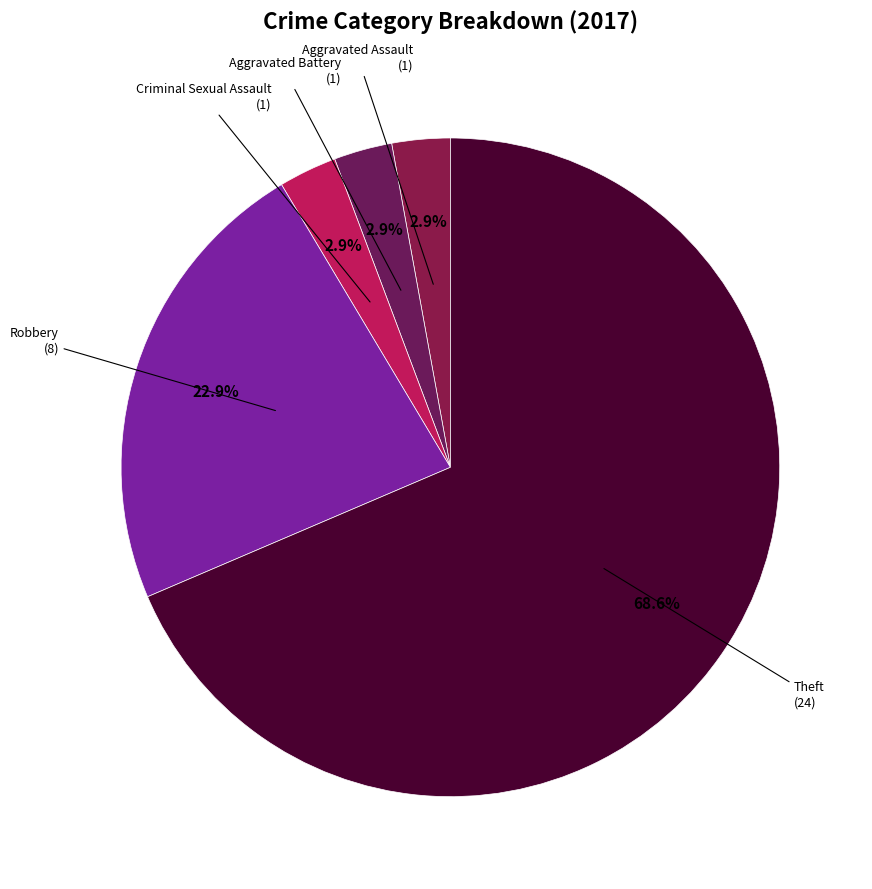

Count the number of slices in the pie.

5